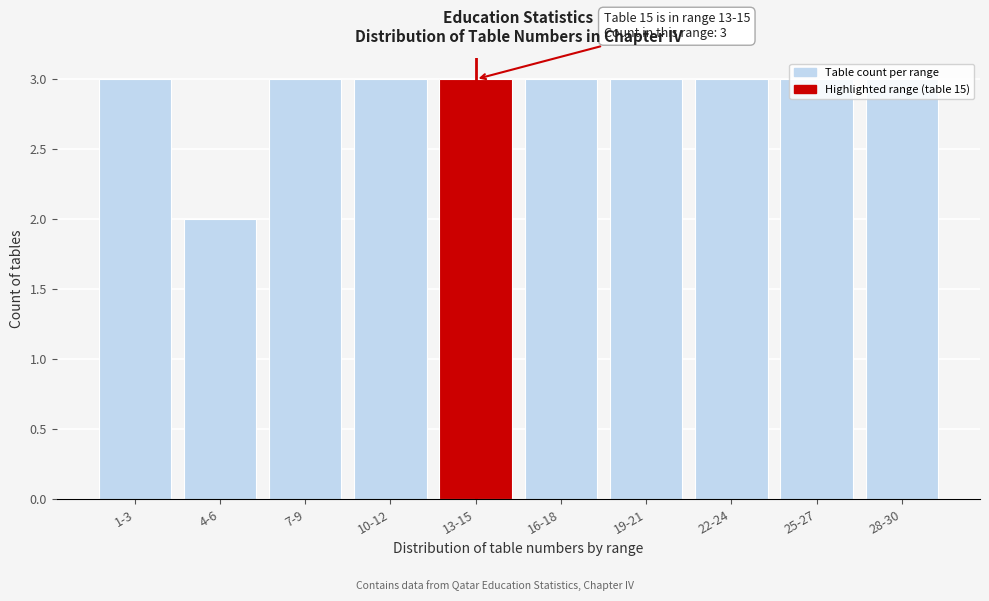

At which category does the chart reach its minimum across all series?

4-6